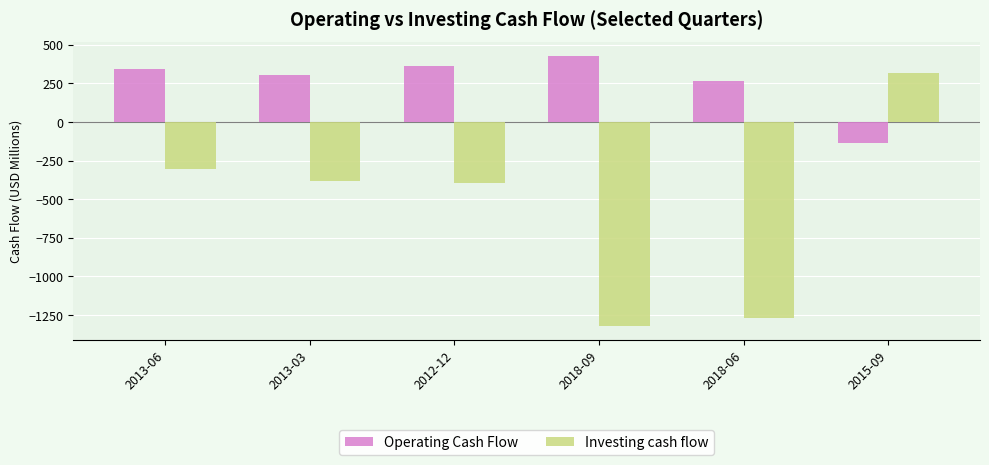

What is the label of the 4th bar from the right?

2012-12